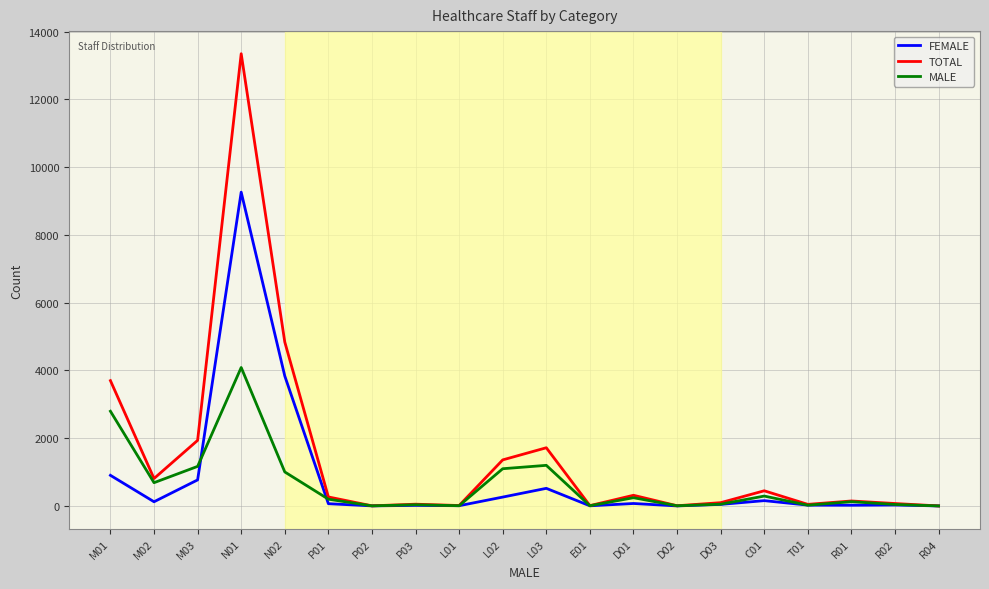

At which category does FEMALE reach its first local peak?

N01